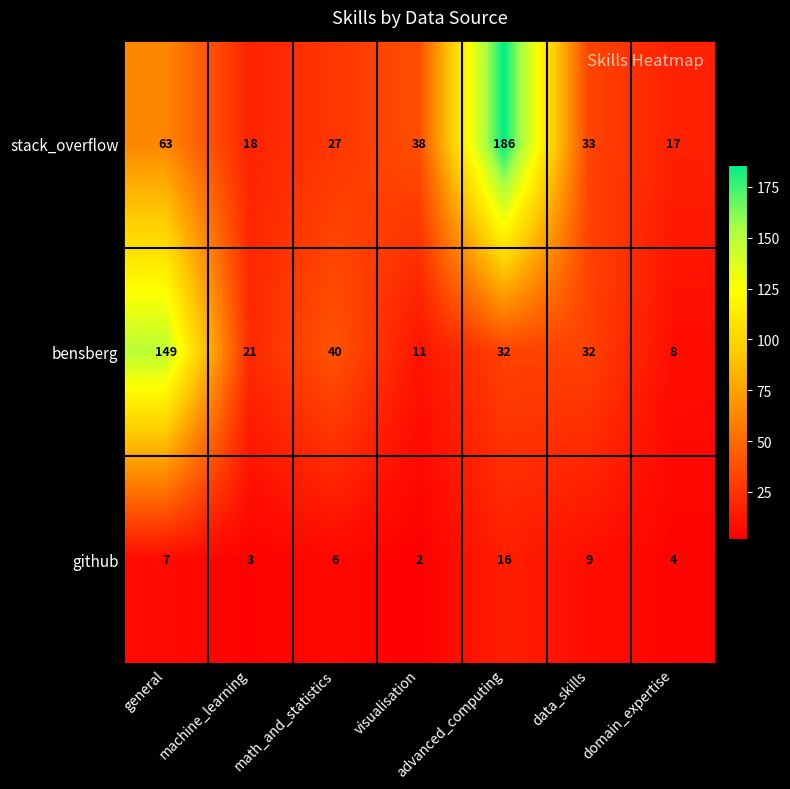

Is it true that github equals 6 at math_and_statistics?

True